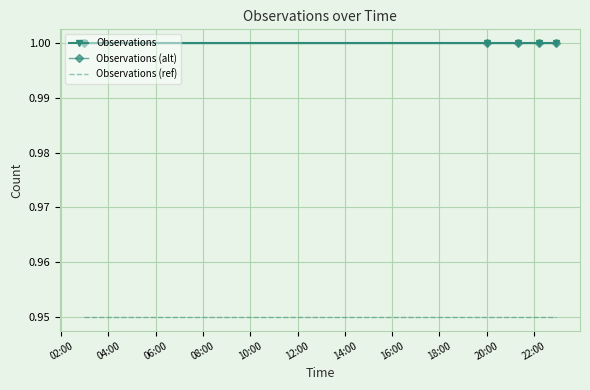

True or false: Observations (alt) and Observations cross at least once.

False